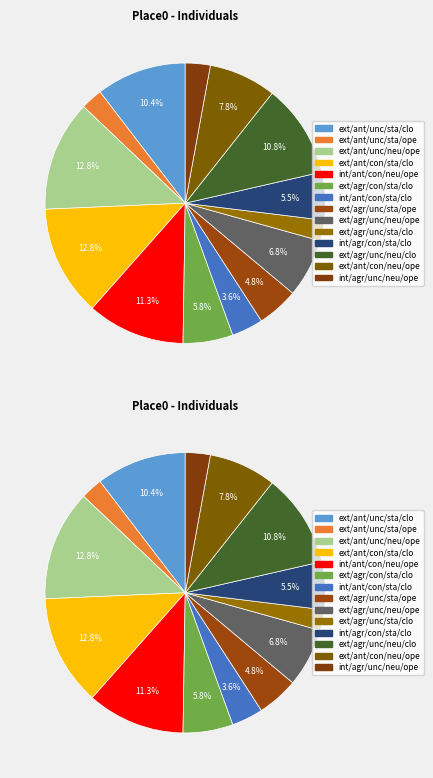

True or false: extroverted/antagonistic/unconscientious/stable/closed accounts for 1% of the total.

False